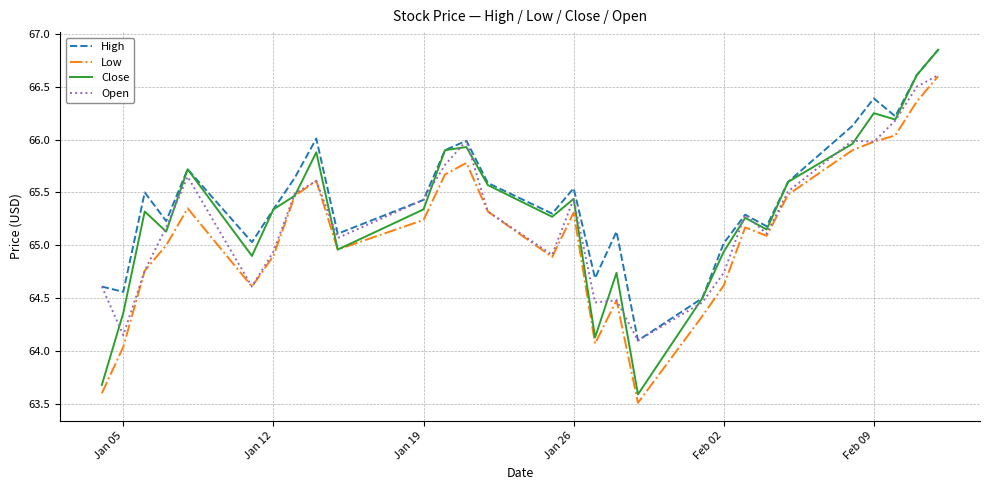

How many lines are shown in the chart?

4